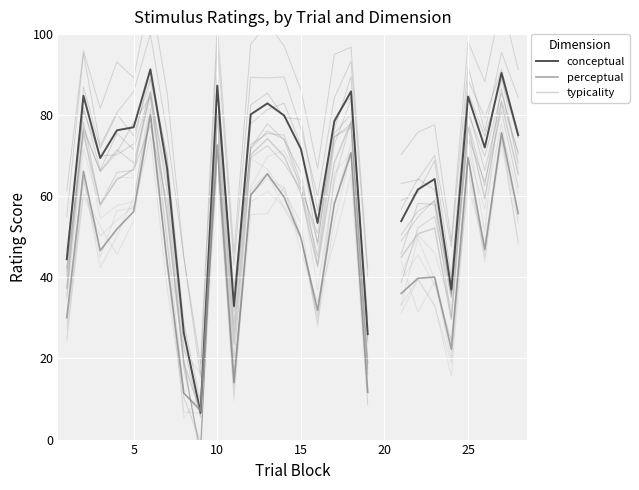

What are all the series names shown in the legend?

conceptual, perceptual, typicality